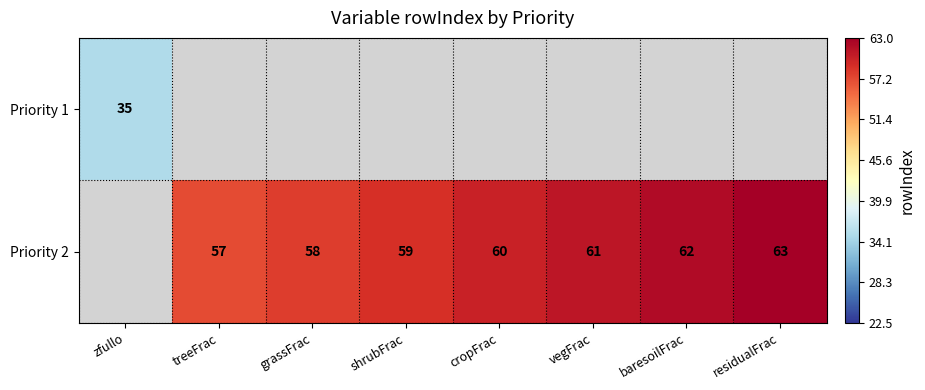

At how many categories does at least one series exceed 37?

7